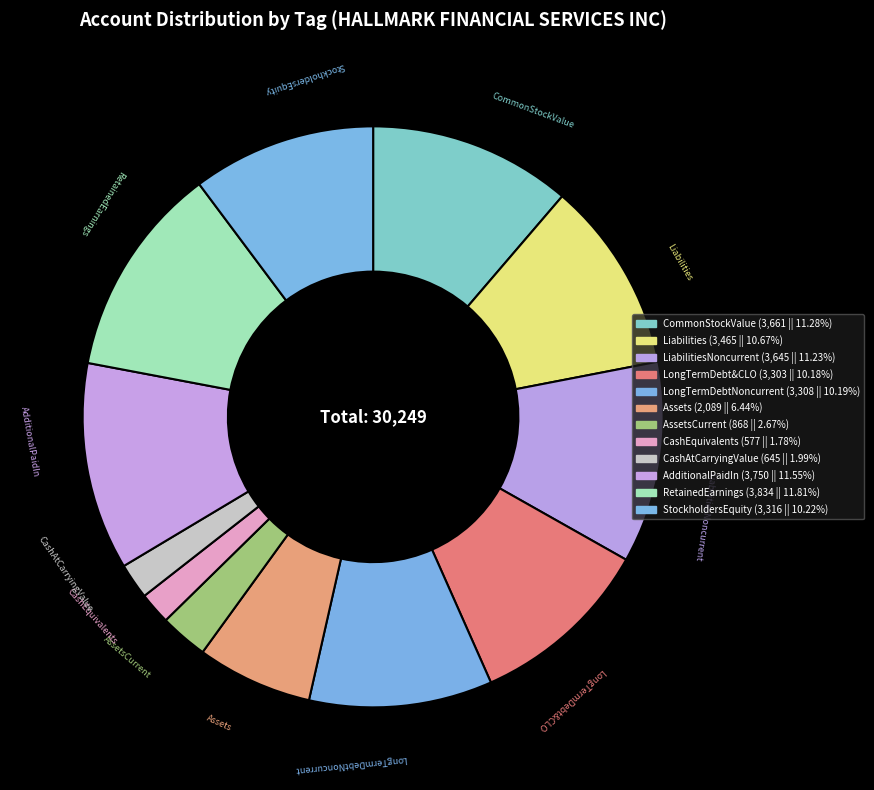

How many segments does this pie chart have?

12